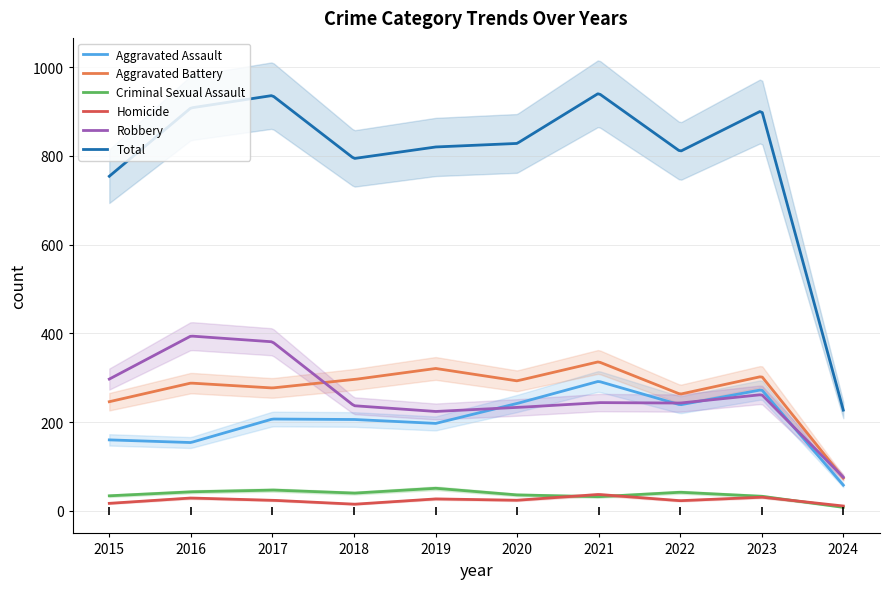

What is the spread (max minus min) of values at 2016?

879